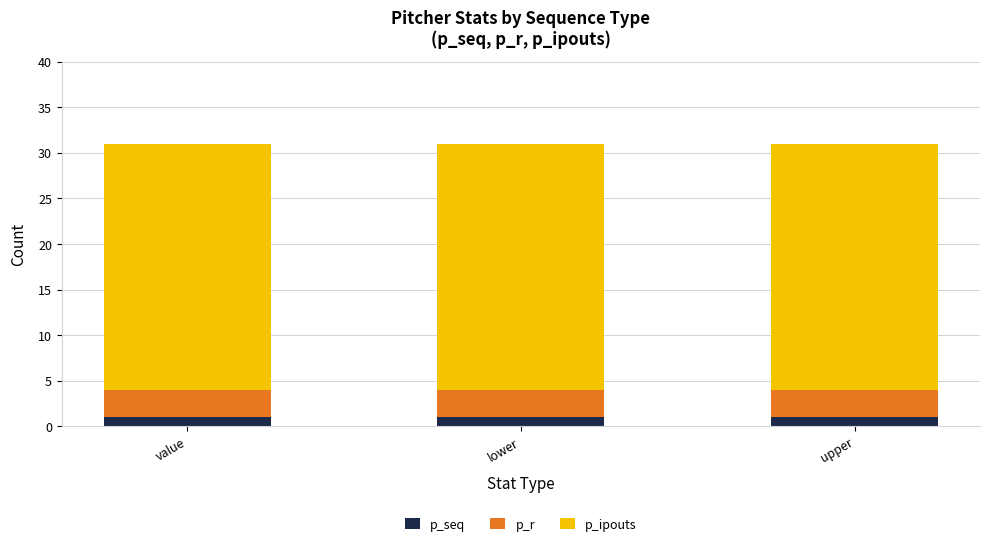

What is the total value across all series at upper?

31